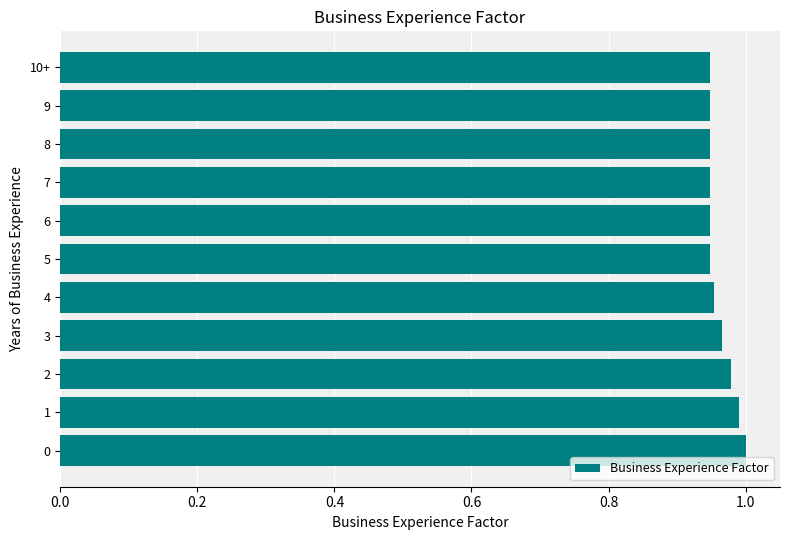

The value at 0 is 1.0. True or false?

True